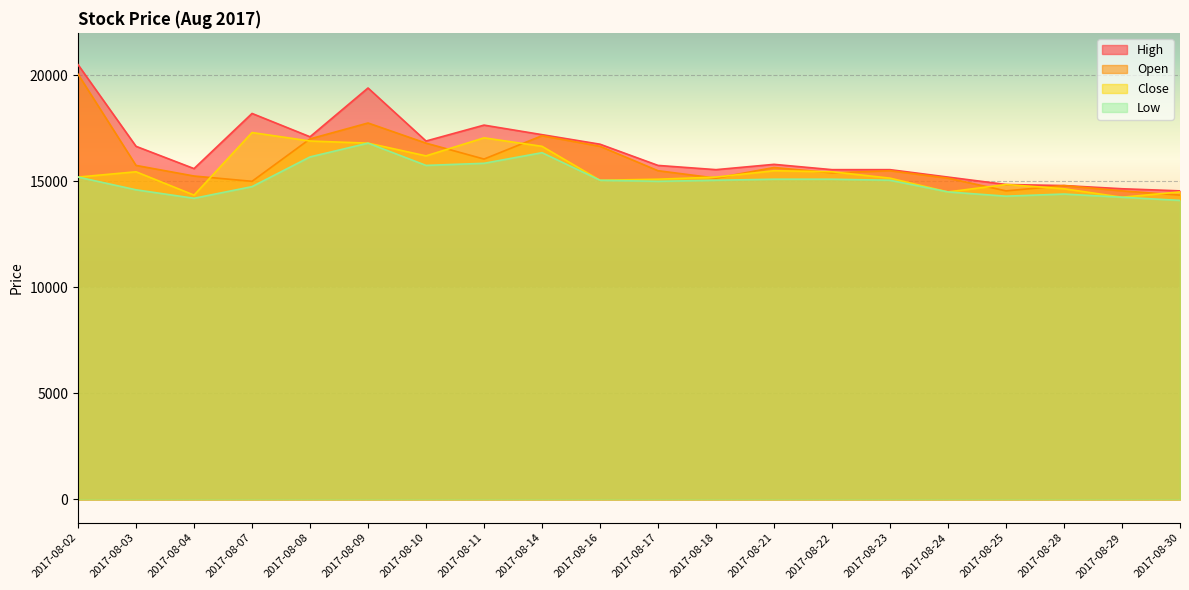

Rank the series by their average value, from lowest to highest.

Low, Close, Open, High